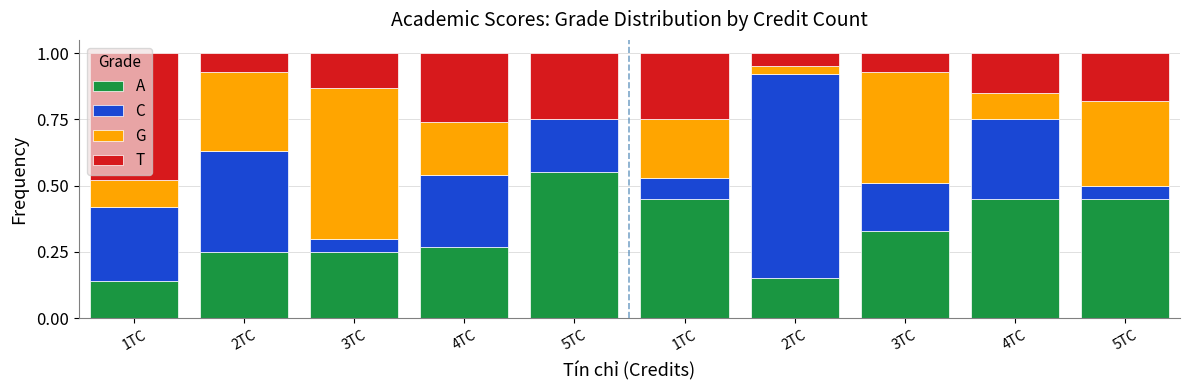

What is the label of the 8th bar from the right?

3TC